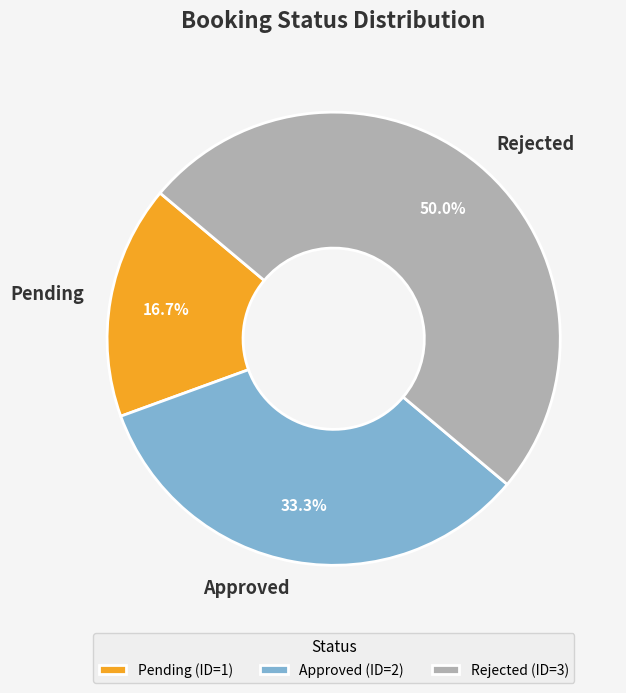

Is it true that Pending is 17% of the pie?

True